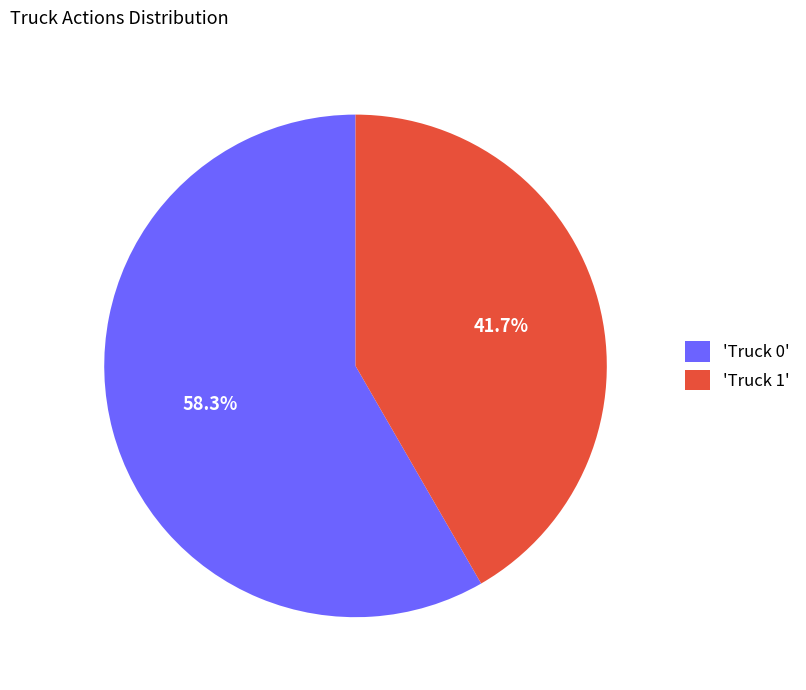

Is there a majority slice in this chart?

Yes